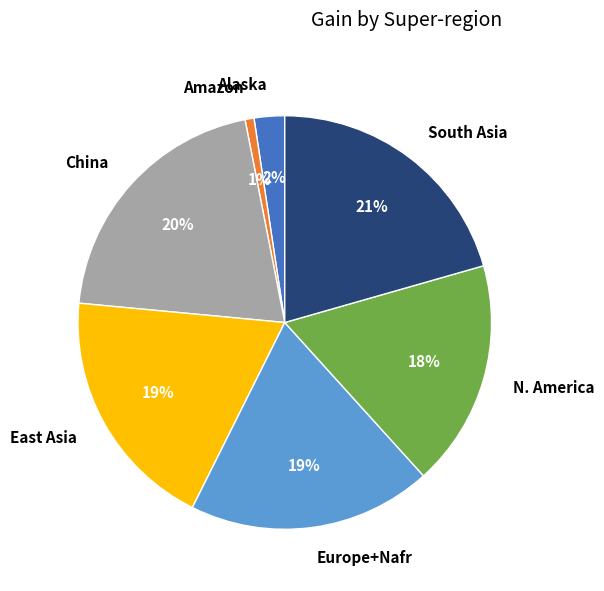

Is there any slice that represents more than half of the pie?

No